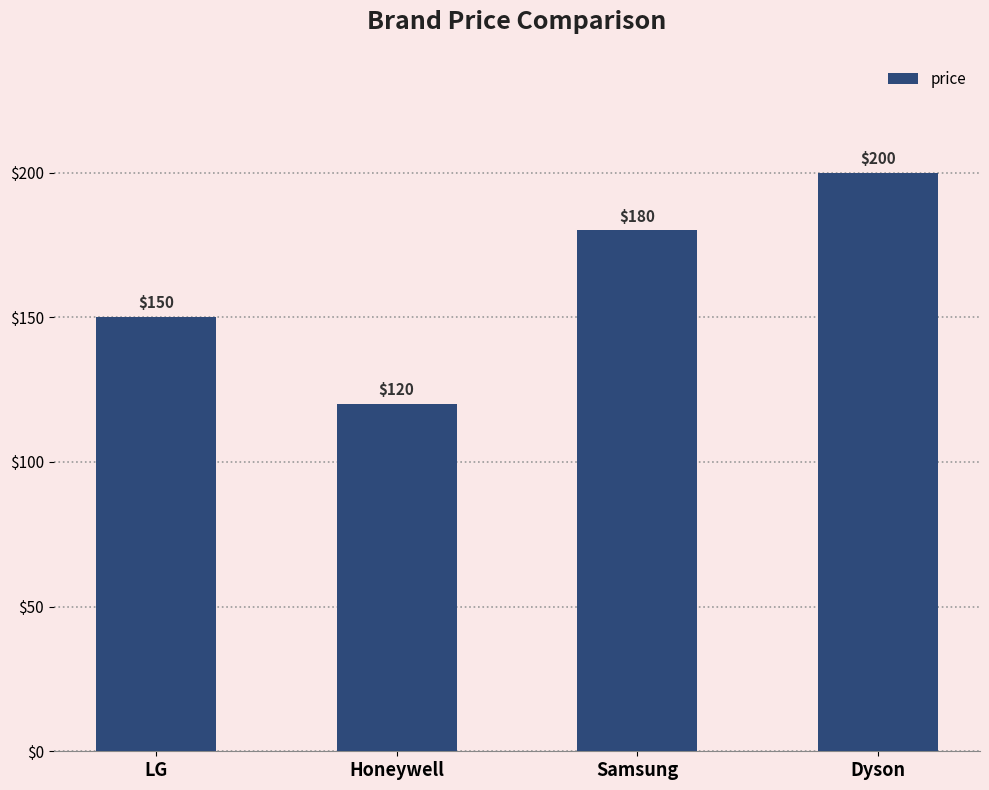

What is the greatest value displayed?

200